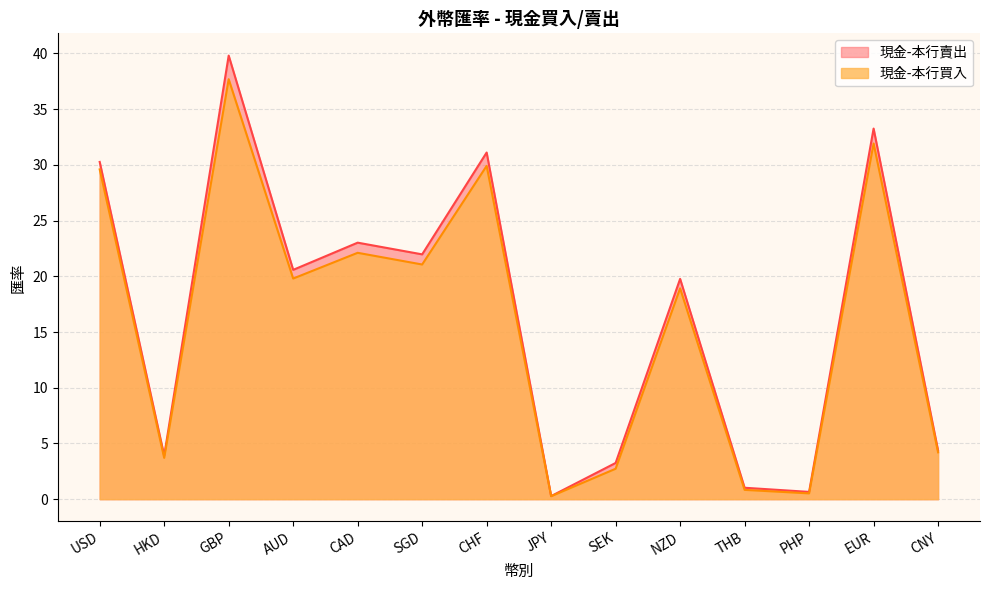

The value of 現金-本行買入 at PHP is 0.5. True or false?

True